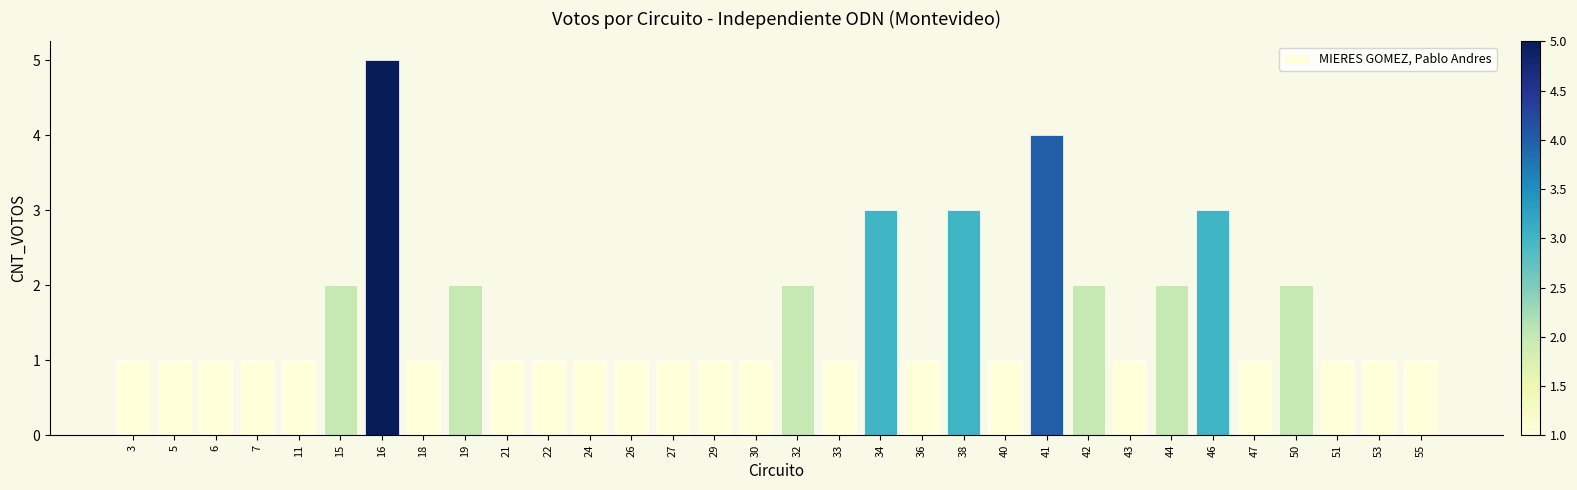

True or false: the data shows 2 at 46.

False